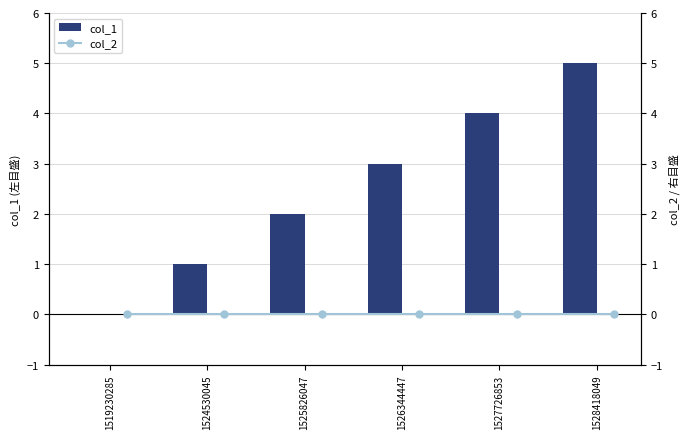

The col_1 series shows 3 at 1527726853. True or false?

False